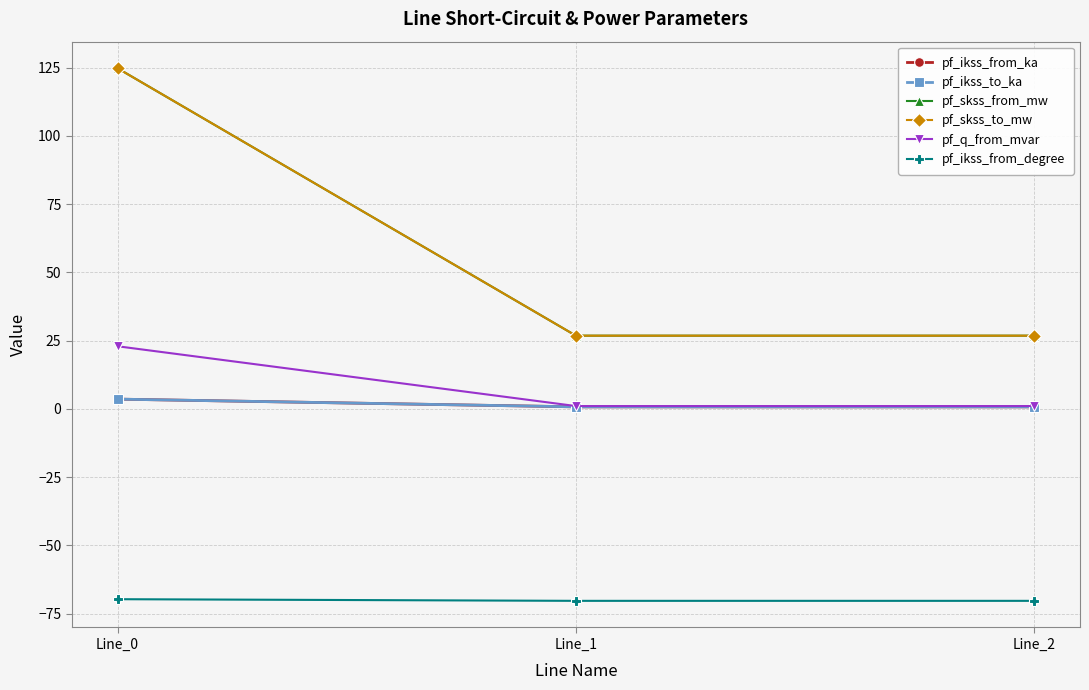

Reading right to left, list all the values displayed in this chart.

pf_ikss_from_ka: Line_2=0.8	Line_1=0.8	Line_0=3.6
pf_ikss_to_ka: Line_2=0.8	Line_1=0.8	Line_0=3.6
pf_skss_from_mw: Line_2=26.8	Line_1=26.8	Line_0=124.8
pf_skss_to_mw: Line_2=26.8	Line_1=26.8	Line_0=124.8
pf_q_from_mvar: Line_2=1.1	Line_1=1.1	Line_0=23.0
pf_ikss_from_degree: Line_2=-70.3	Line_1=-70.3	Line_0=-69.7